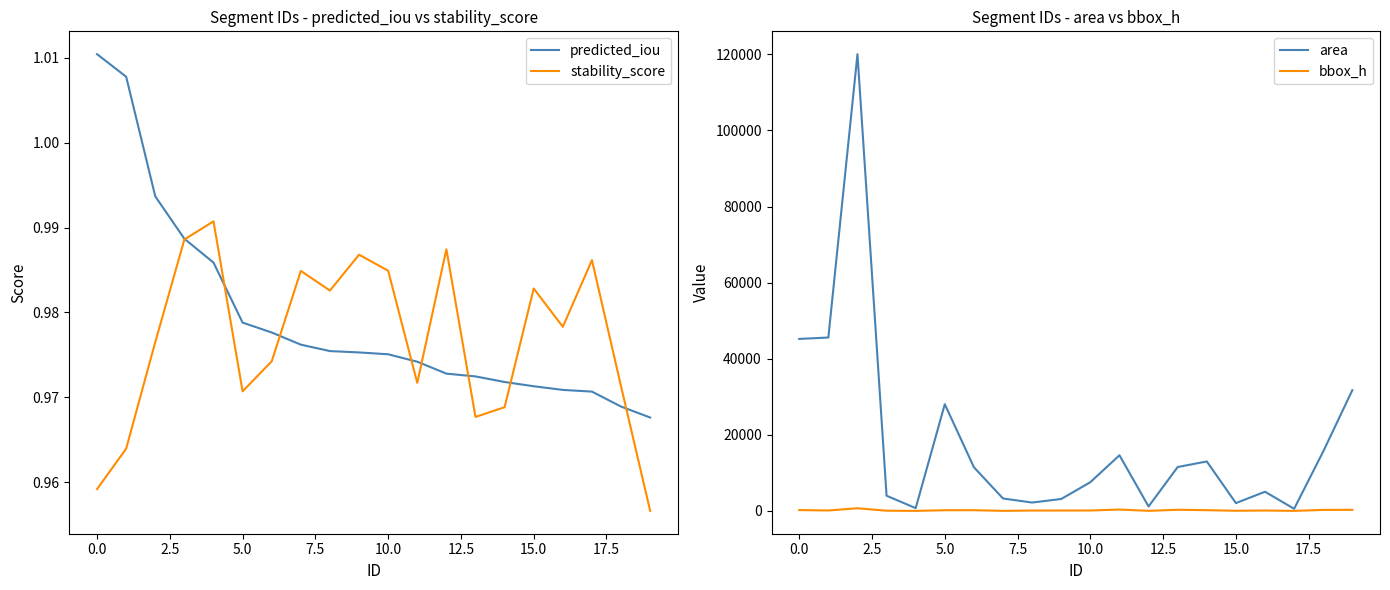

Which series changed the most between 13 and 15?

area